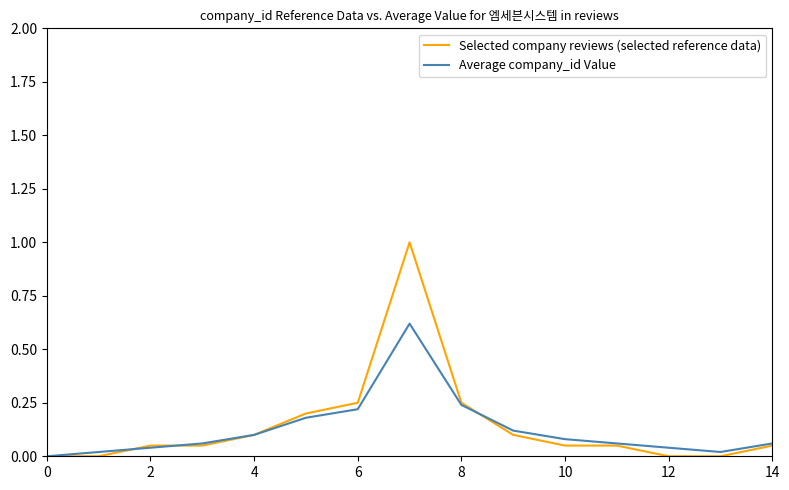

What is the maximum value shown in the chart?

1.0